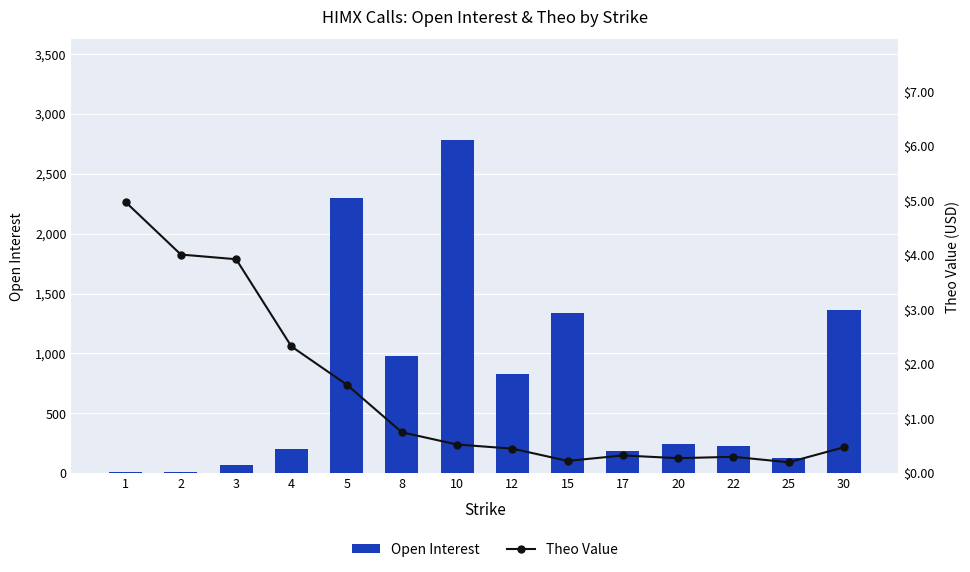

Which series has the largest total across all categories?

Open Interest